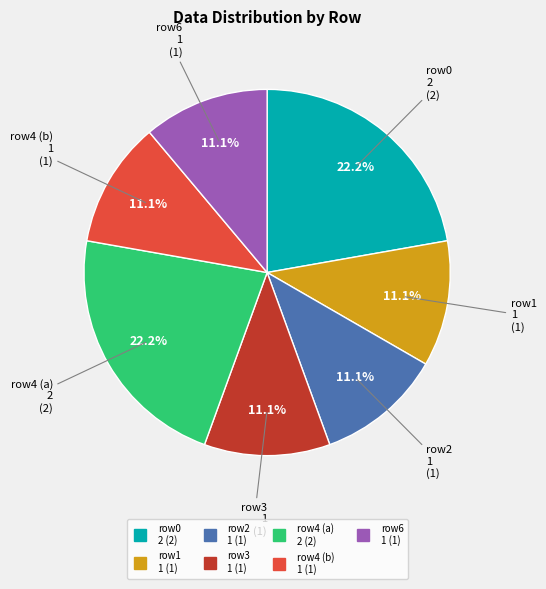

Is there a majority slice in this chart?

No